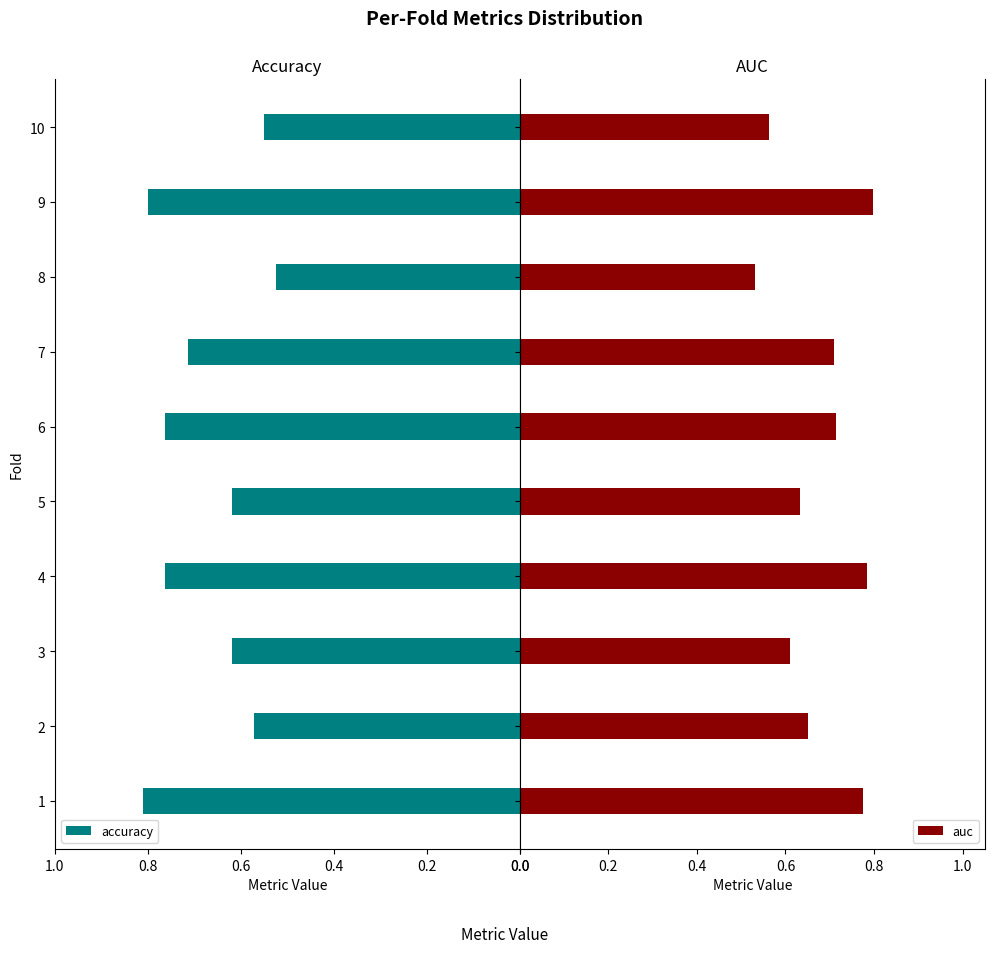

What are all the series names shown in the legend?

accuracy, auc